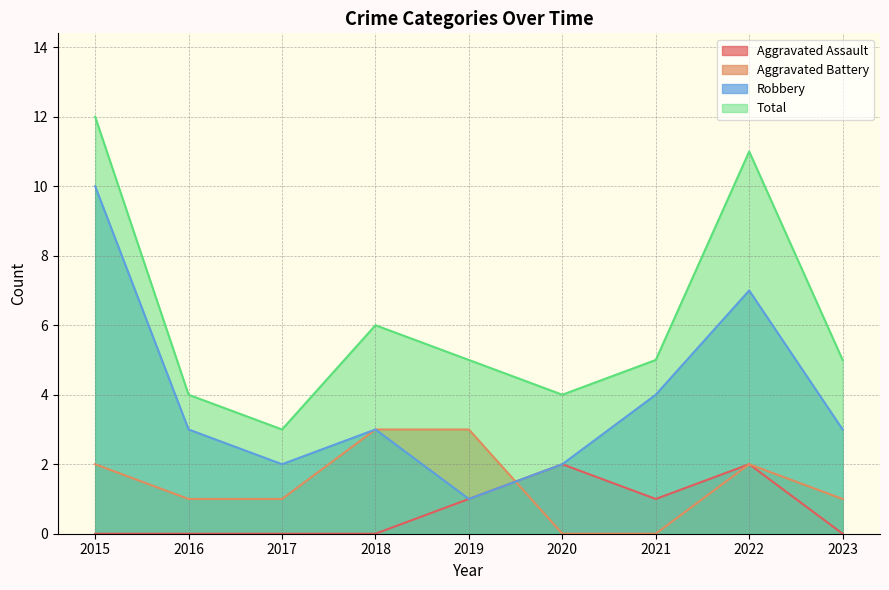

True or false: Total and Aggravated Battery intersect in this chart.

False